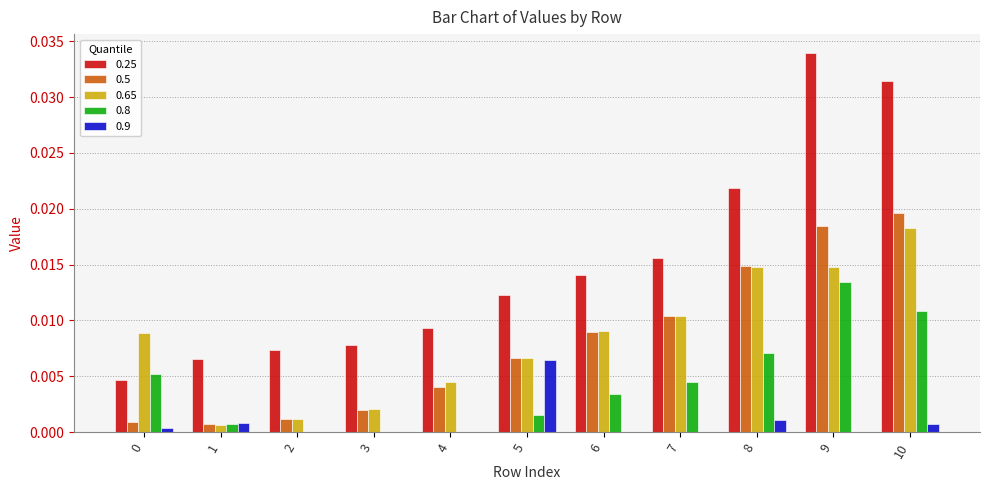

Count the number of data series in this chart.

5